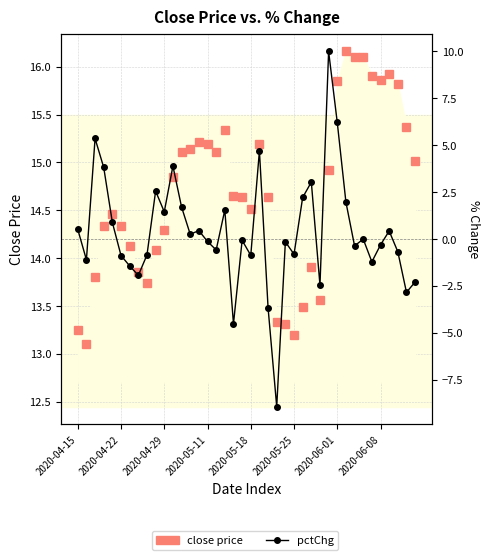

What is the maximum value for pctChg?

10.0